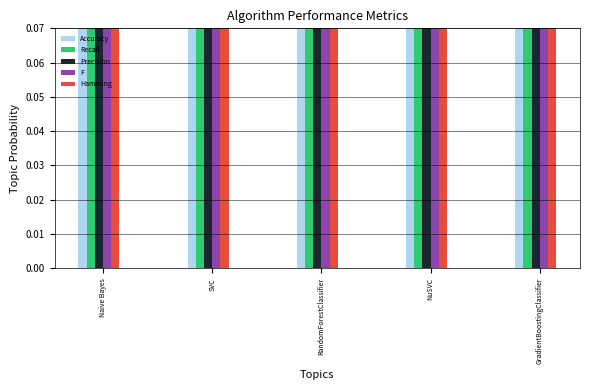

How many bars are there in each group?

5